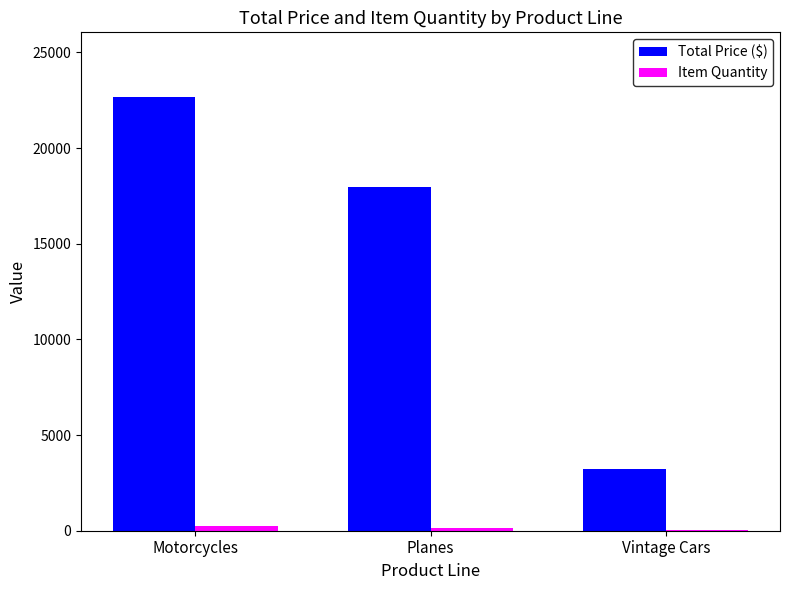

Between Planes and Vintage Cars, which series saw the biggest shift?

Total Price ($)